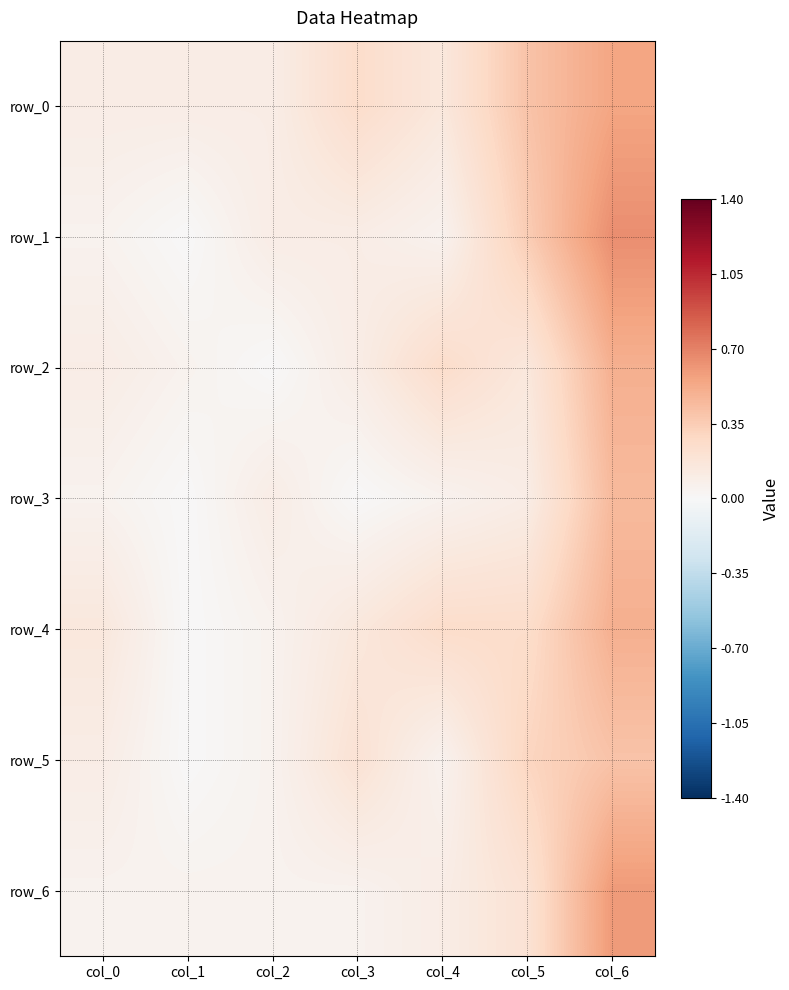

How many data points in row_4 are above 0?

6